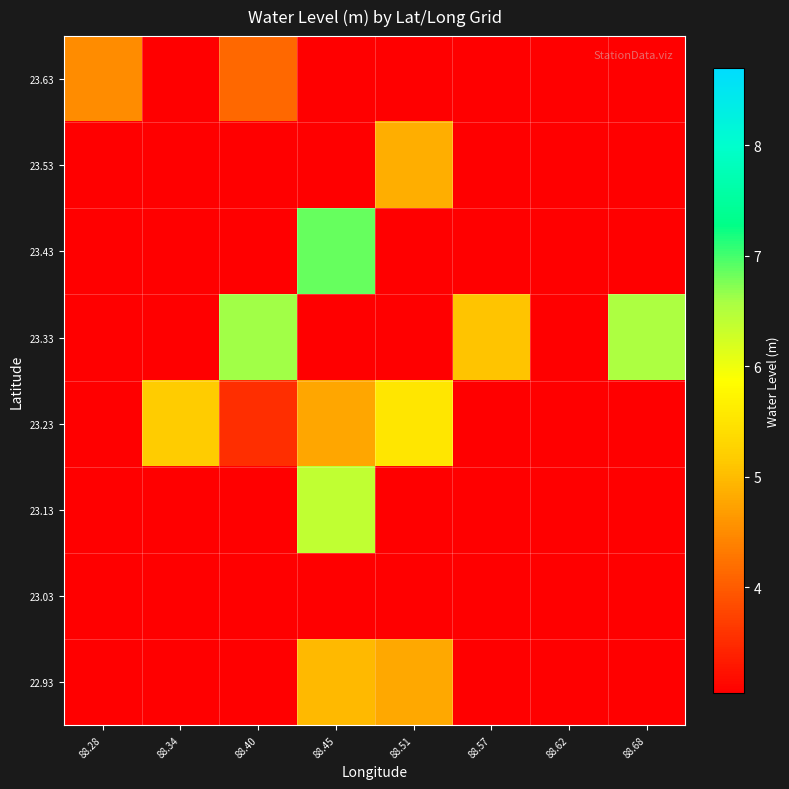

At 88.57, list the series in order from largest to smallest.

23.33, 22.93, 23.03, 23.13, 23.23, 23.43, 23.53, 23.63